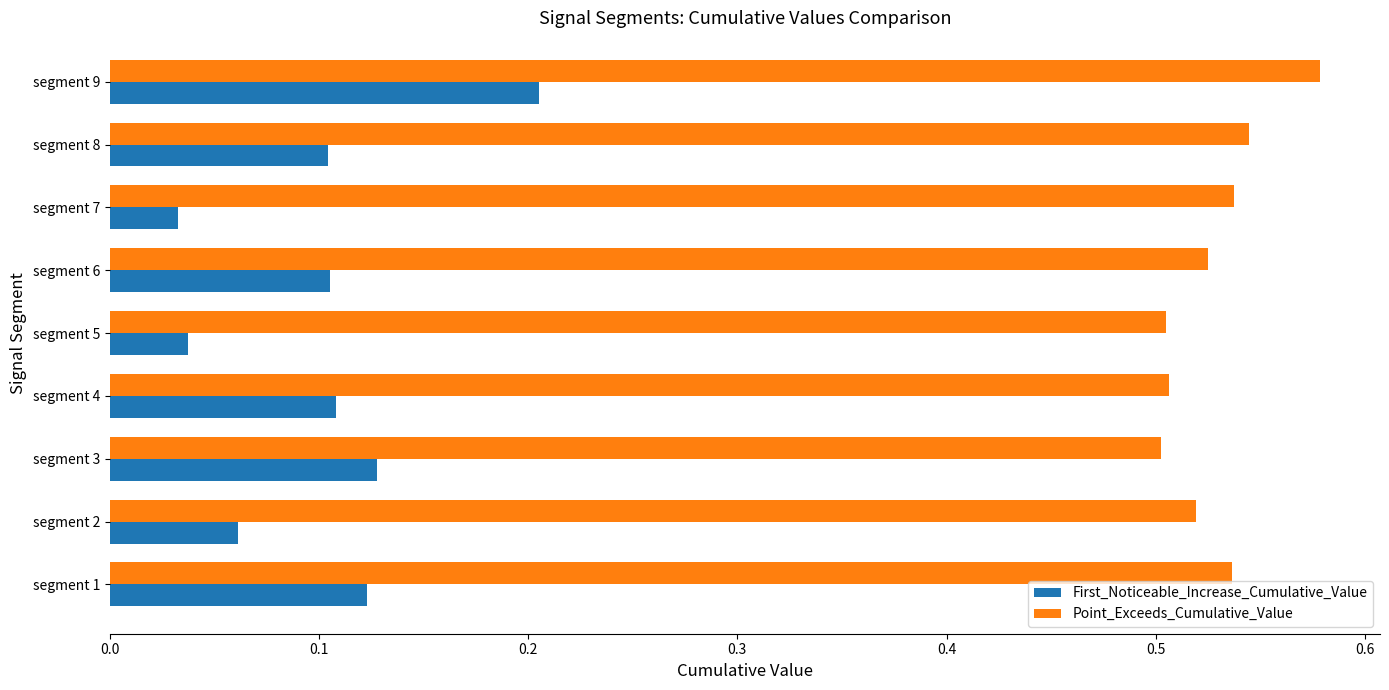

The value of Point_Exceeds_Cumulative_Value at segment 8 is 0.5. True or false?

True